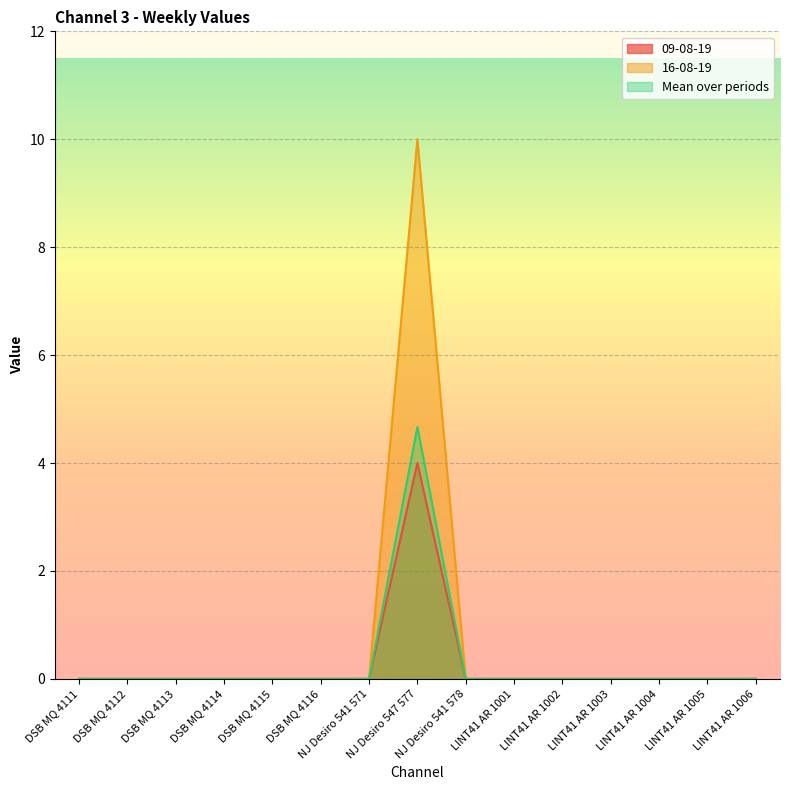

Which has a higher value, NJ Desiro 547 577 or NJ Desiro 541 578?

NJ Desiro 547 577